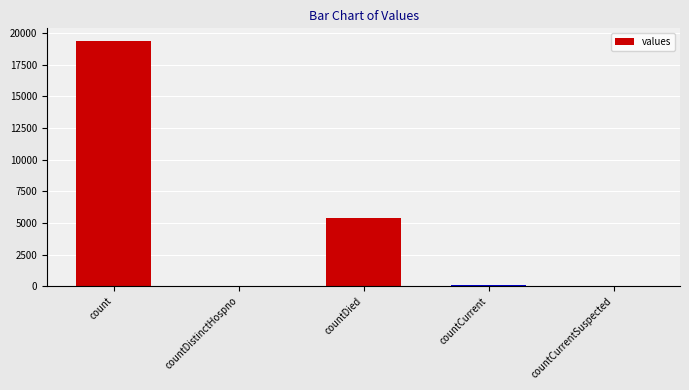

Does the chart contain stacked bars?

No